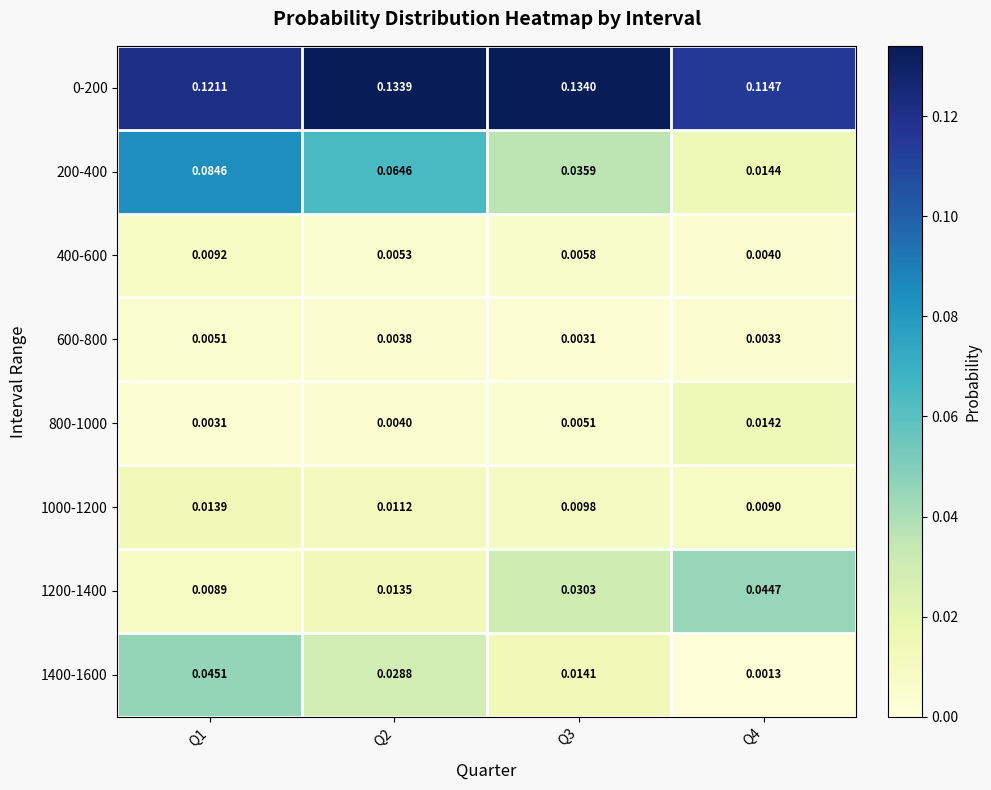

Is the value of 800-1000 at Q3 greater than the value of 200-400 at Q1?

No